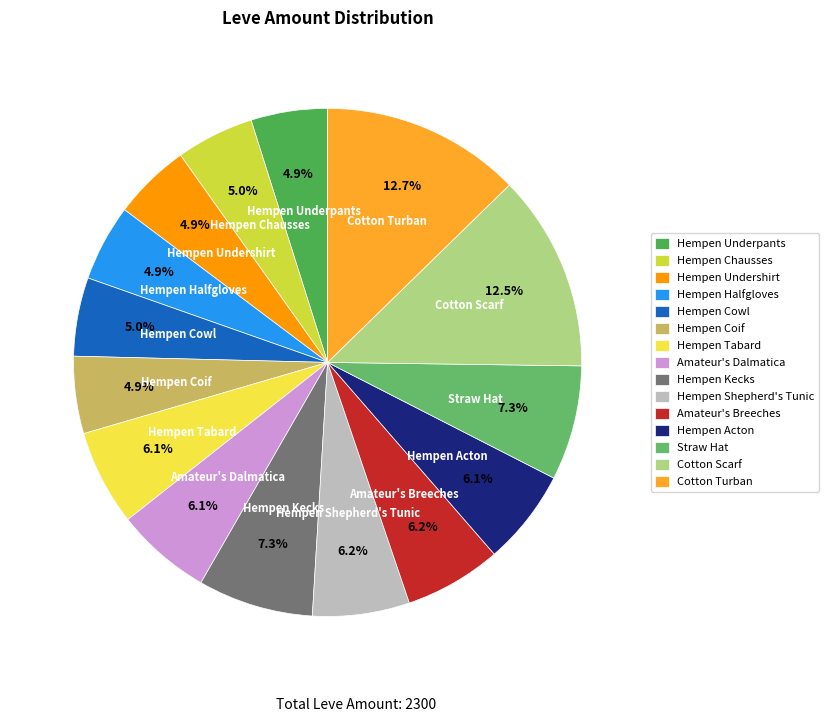

To the nearest percent, what is the difference between the largest and smallest slice percentages?

8%